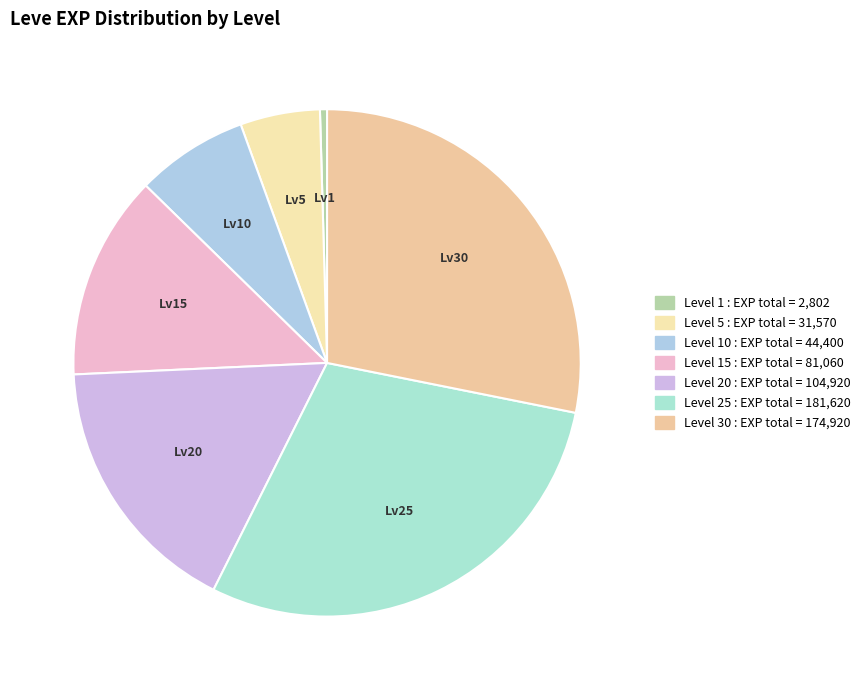

How many segments does this pie chart have?

7